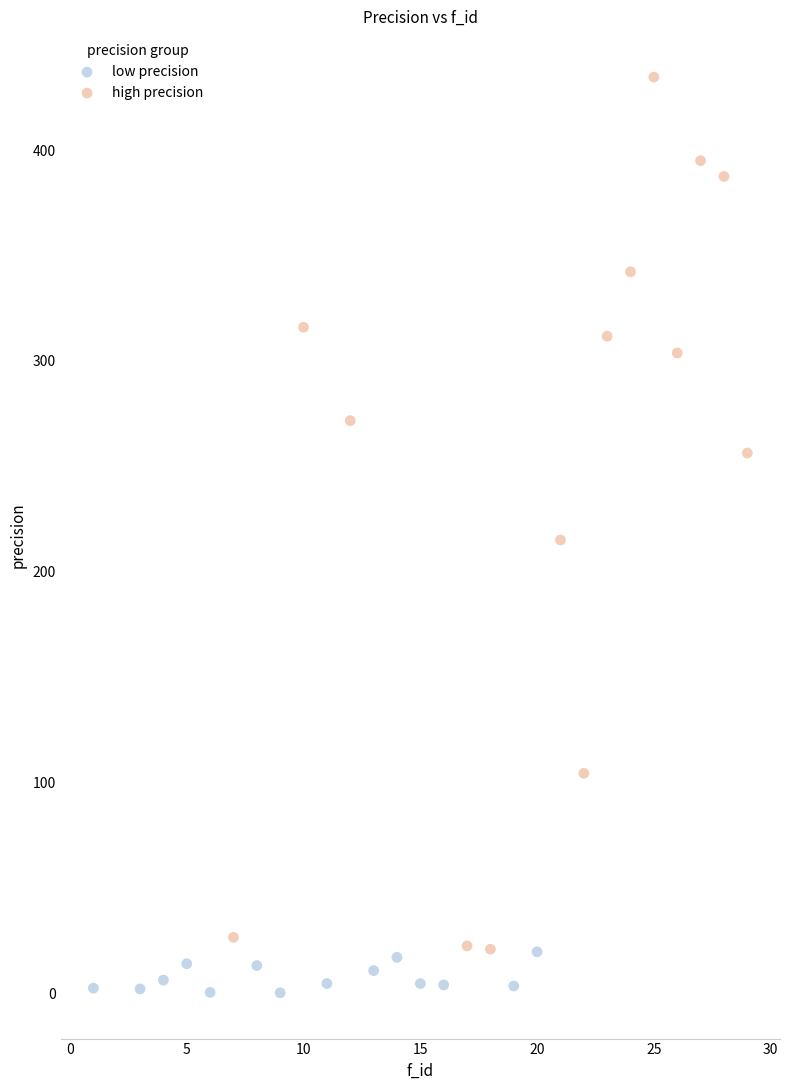

Which series contains the highest Y value?

high precision